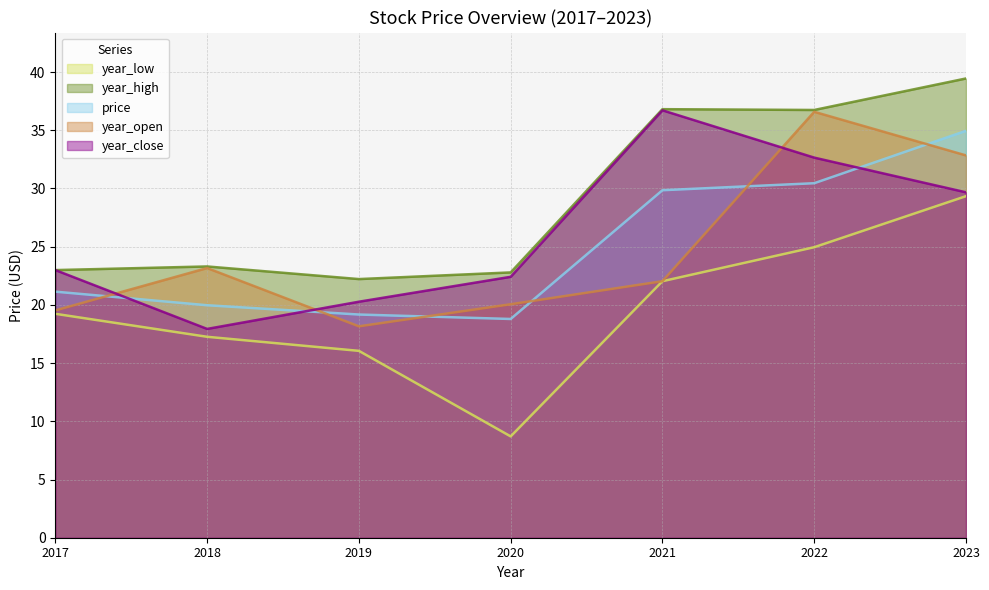

The value of year_close at 2021 is 60.1. True or false?

False